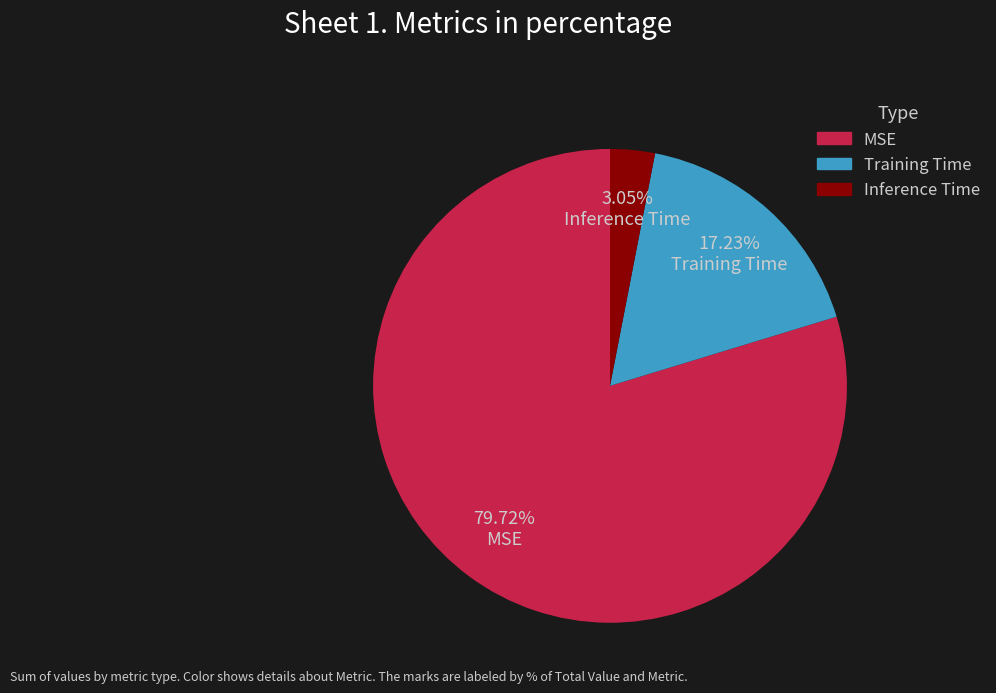

Rank the categories by value from lowest to highest.

Inference Time, Training Time, MSE